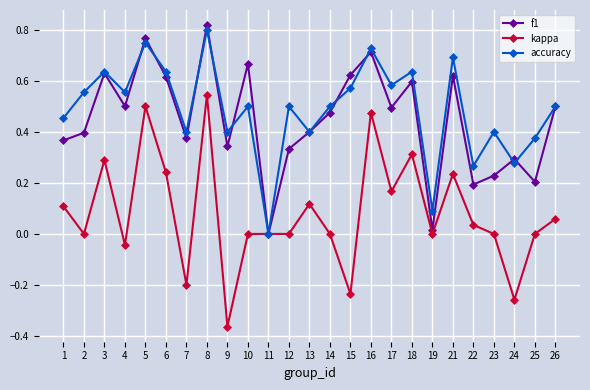

Count the number of categories in the chart.

25